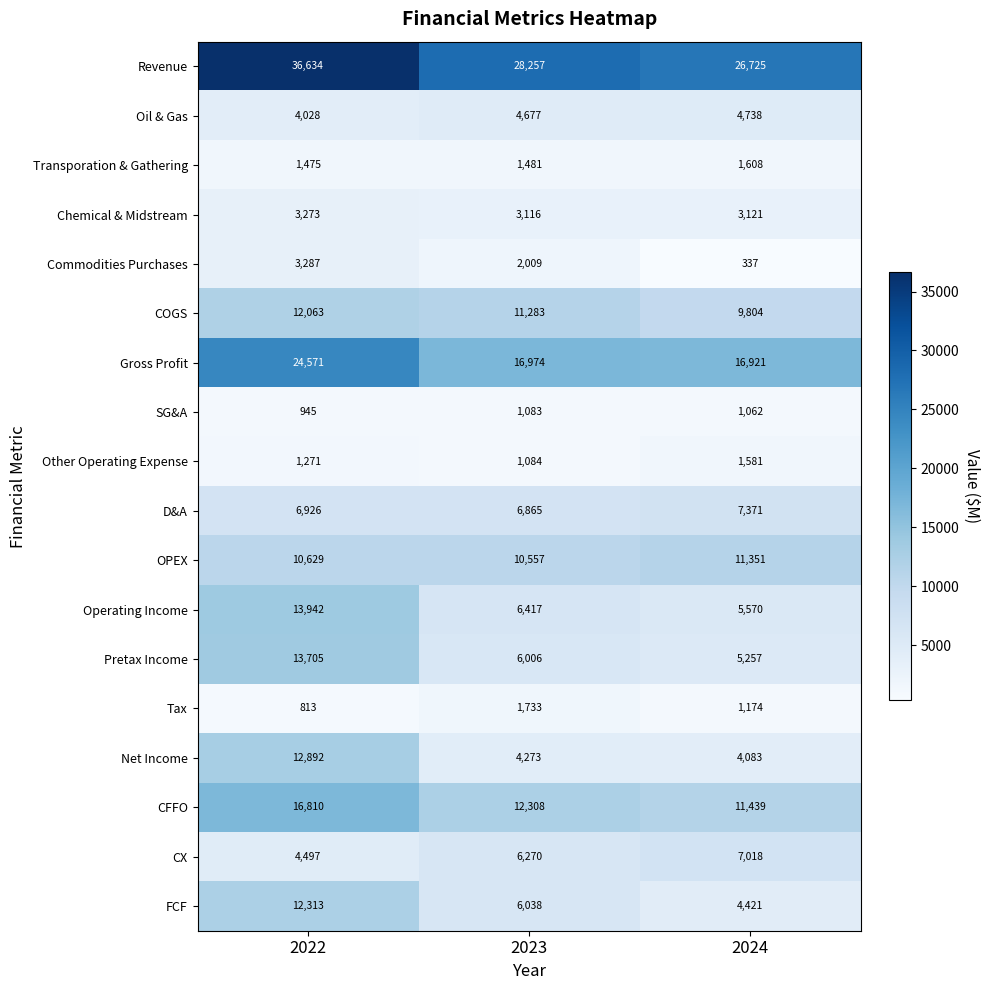

What is the maximum value shown in the chart?

36634